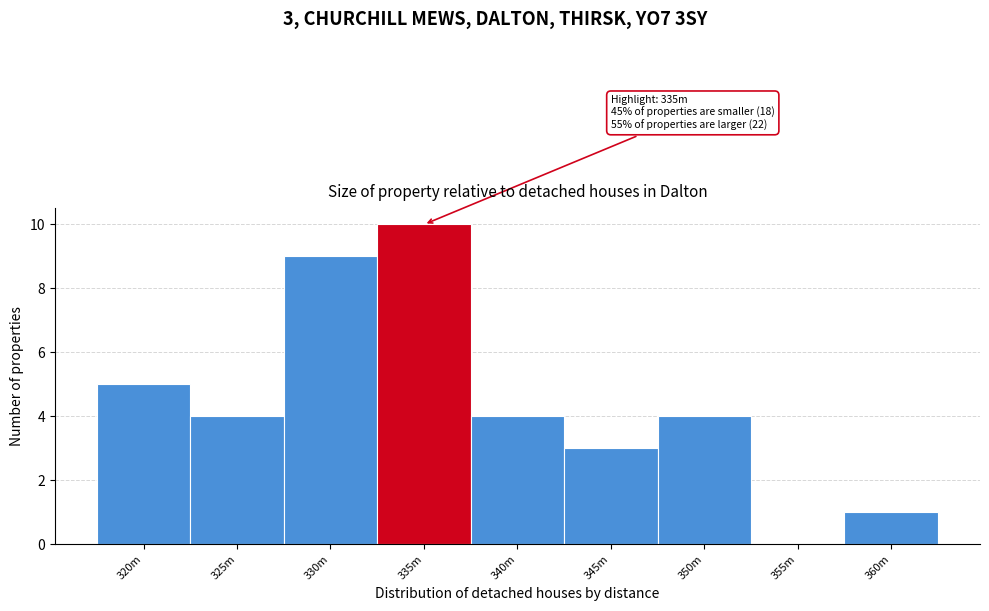

Reading left to right, list all the values displayed in this chart.

320m=5	325m=4	330m=9	335m=10	340m=4	345m=3	350m=4	355m=0	360m=1